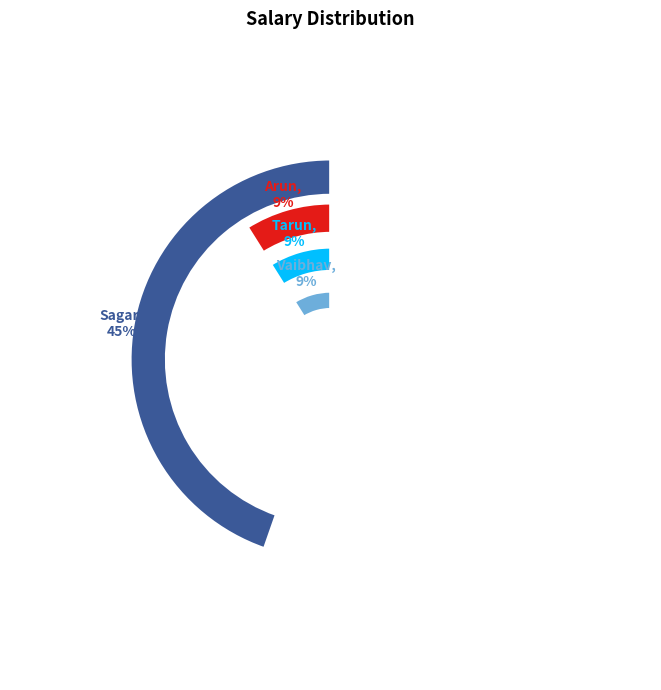

Is it true that Raju is 12% of the pie?

False